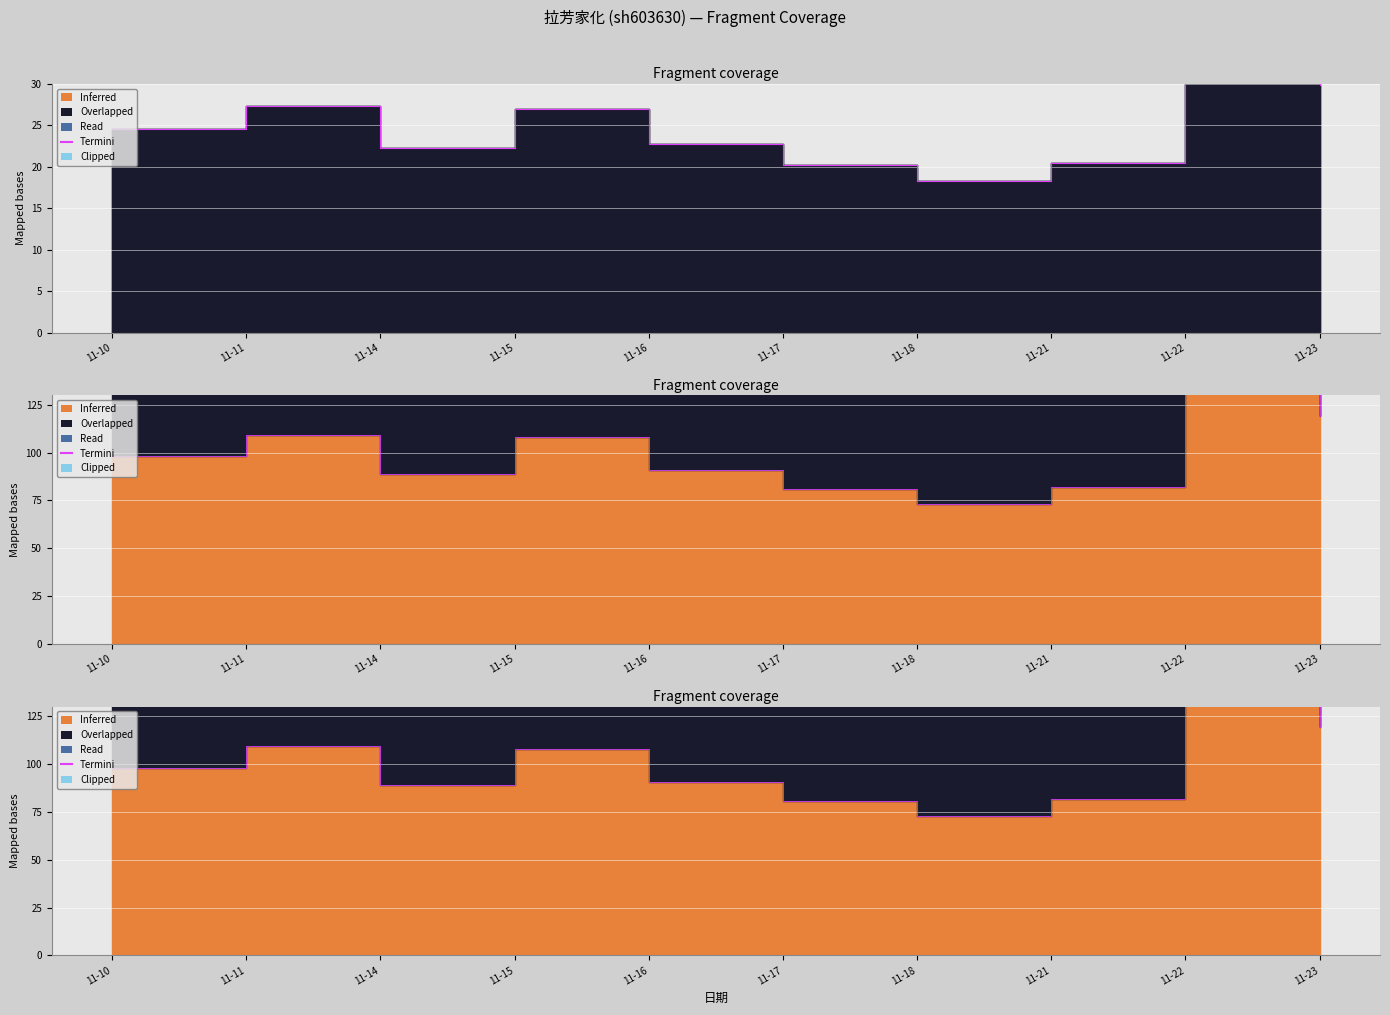

How many interior local peaks (higher than both neighbors) does the data have?

3